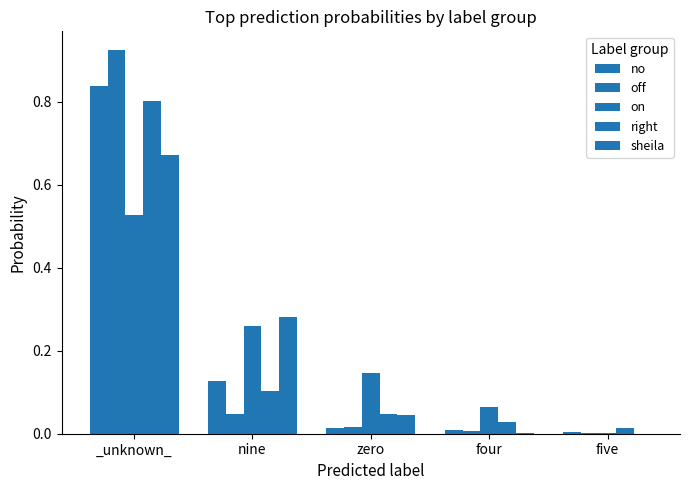

Rank the categories by on value from highest to lowest.

_unknown_, nine, zero, four, five